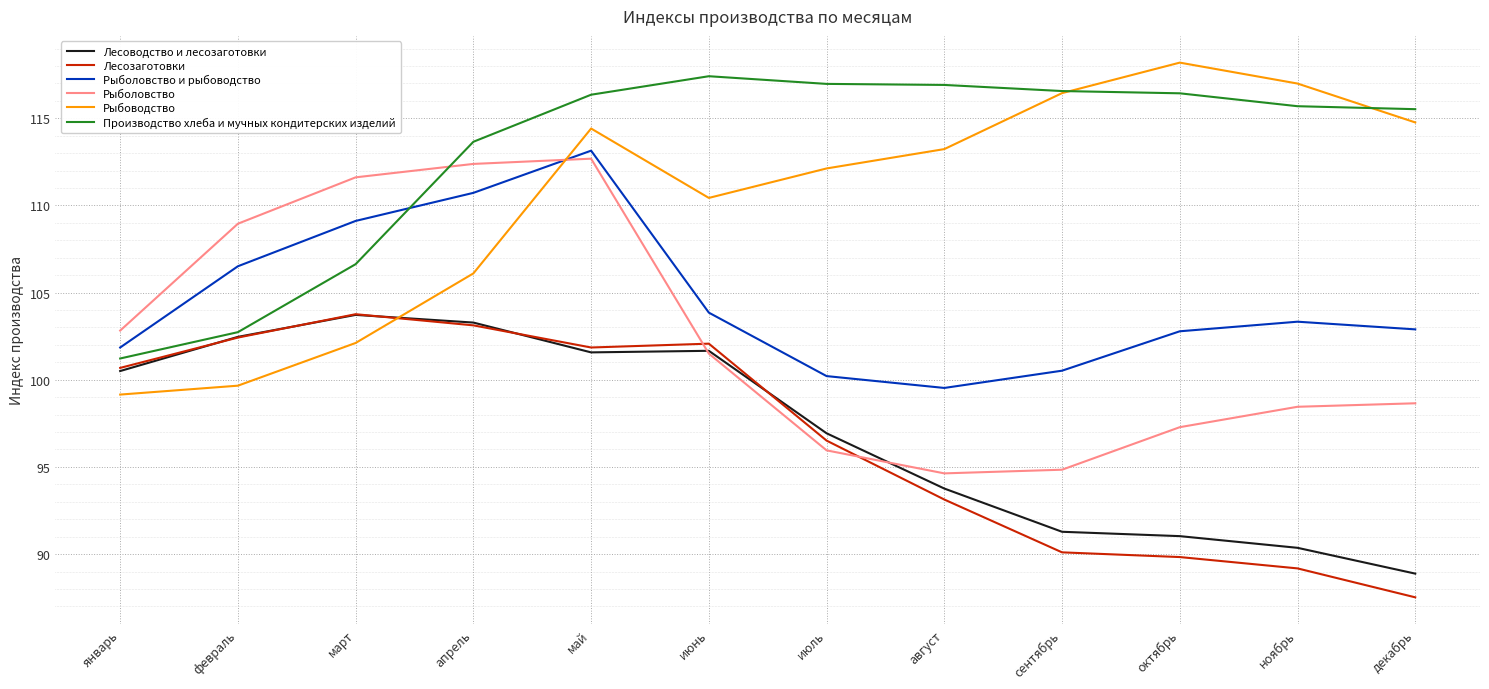

List the labels in order of Рыбоводство value, largest first.

октябрь, ноябрь, сентябрь, декабрь, май, август, июль, июнь, апрель, март, февраль, январь